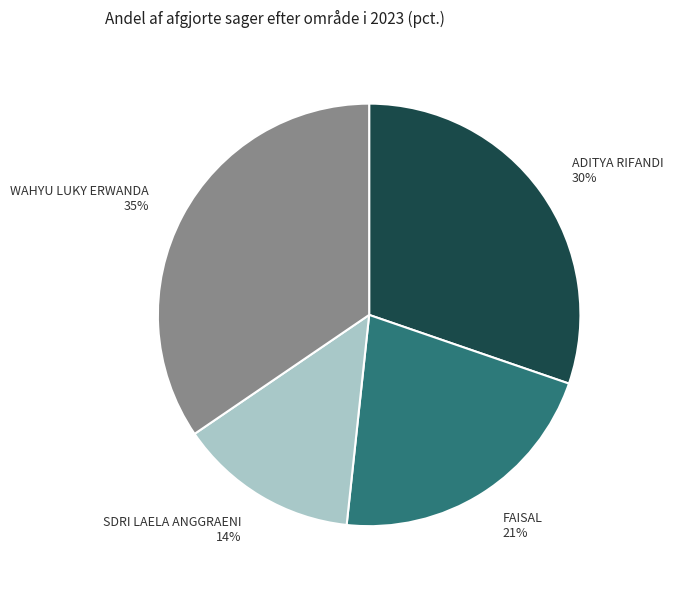

What is the ratio of the value at ADITYA RIFANDI to the value at FAISAL?

1.4